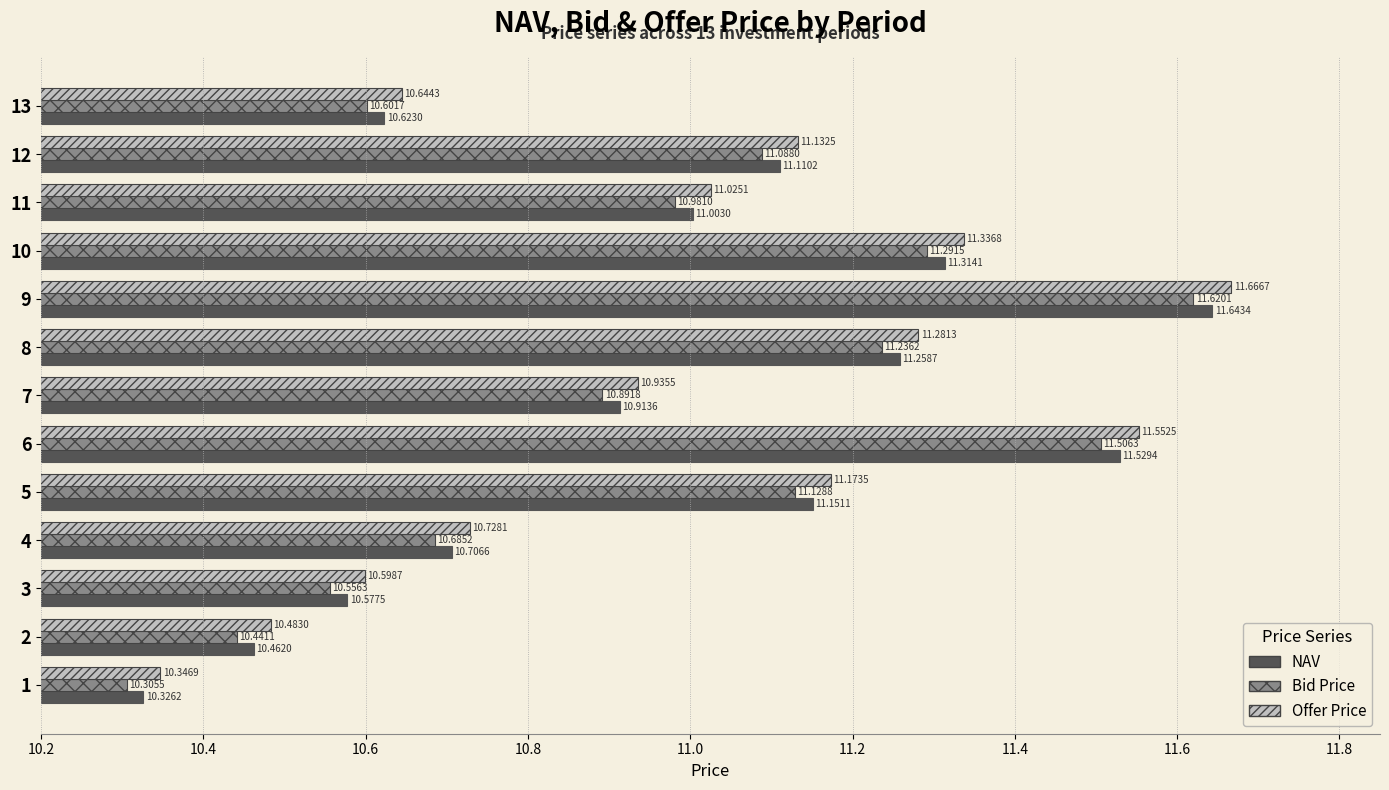

What is the sum of the Offer Price values at 3 and 9?

22.3